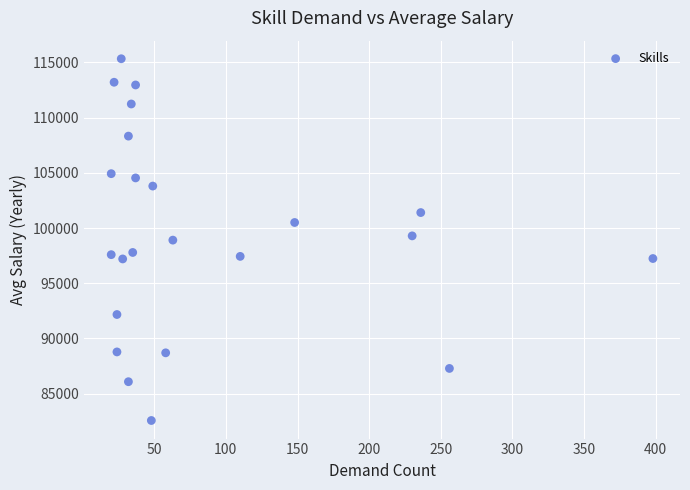

What is the range of X values (max minus min)?

378.0